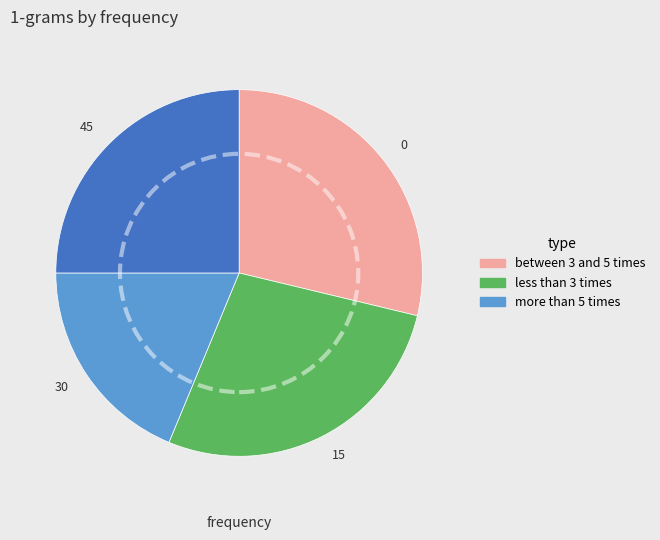

True or false: 45 accounts for 25% of the total.

True